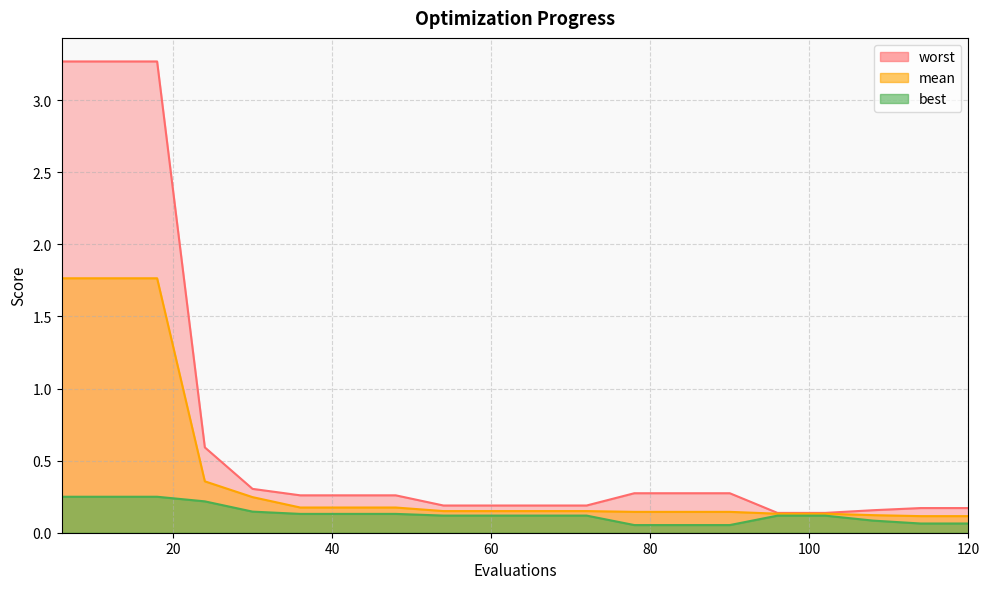

Which series has the widest spread of values?

worst